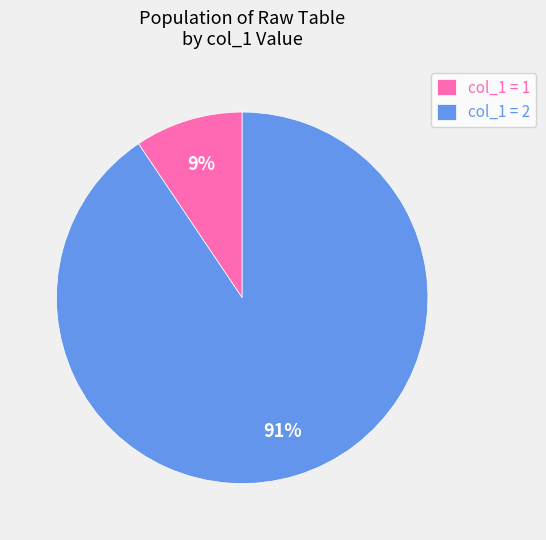

Is the sum of col_1 = 1 and col_1 = 2 greater than half?

Yes